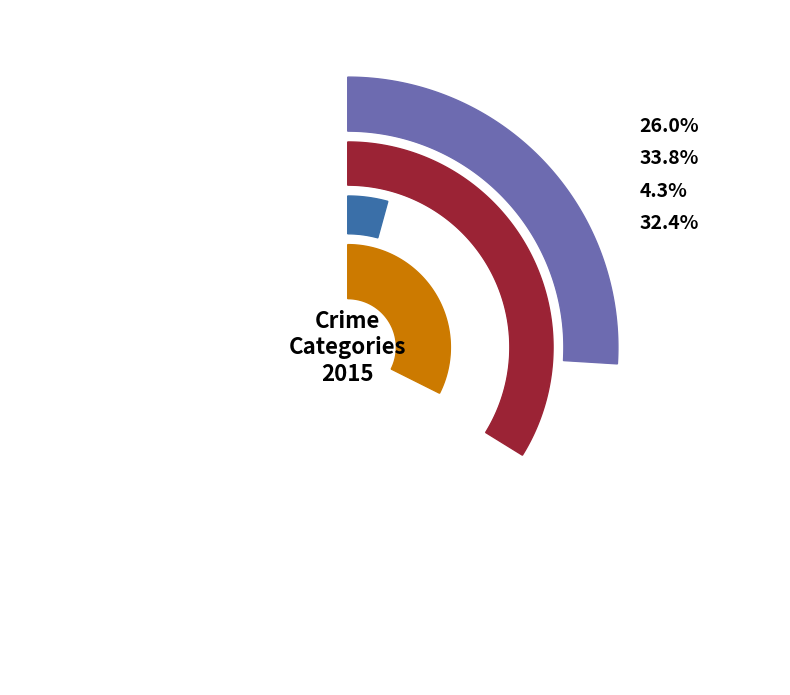

What portion of the pie excludes Robbery?

90.7%